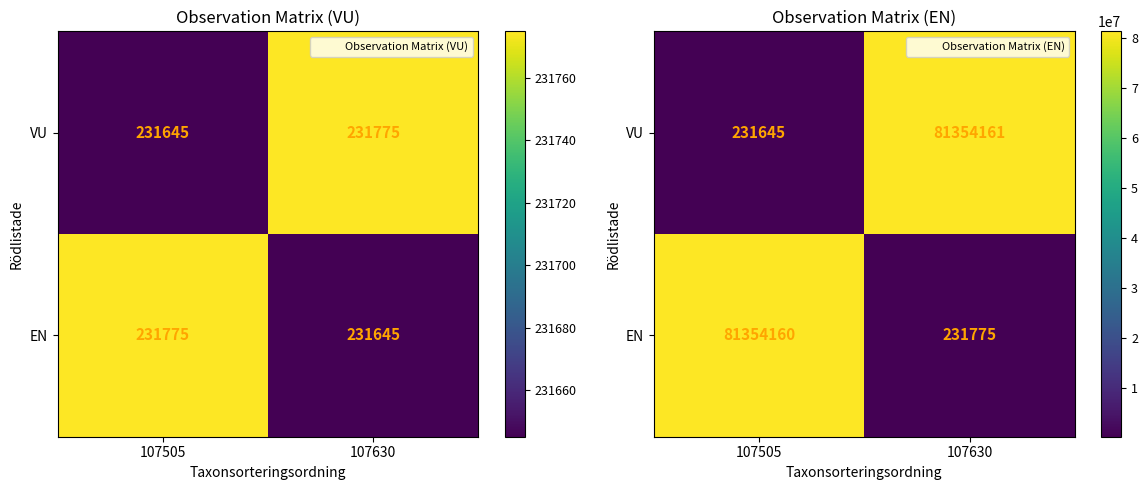

Which category has the highest value in the EN series?

107505